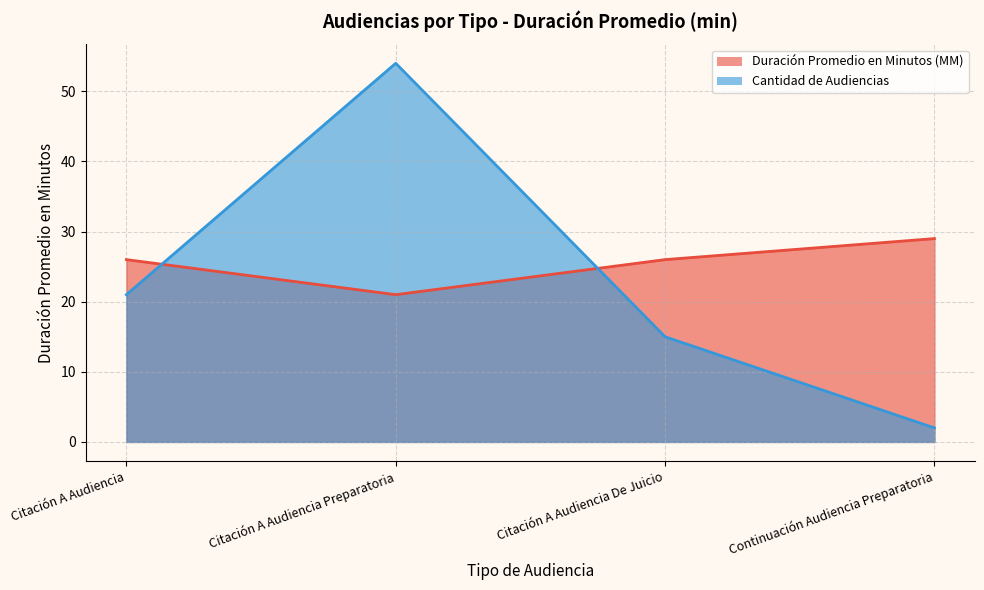

The value of Cantidad de Audiencias line at Citación A Audiencia De Juicio is 9. True or false?

False